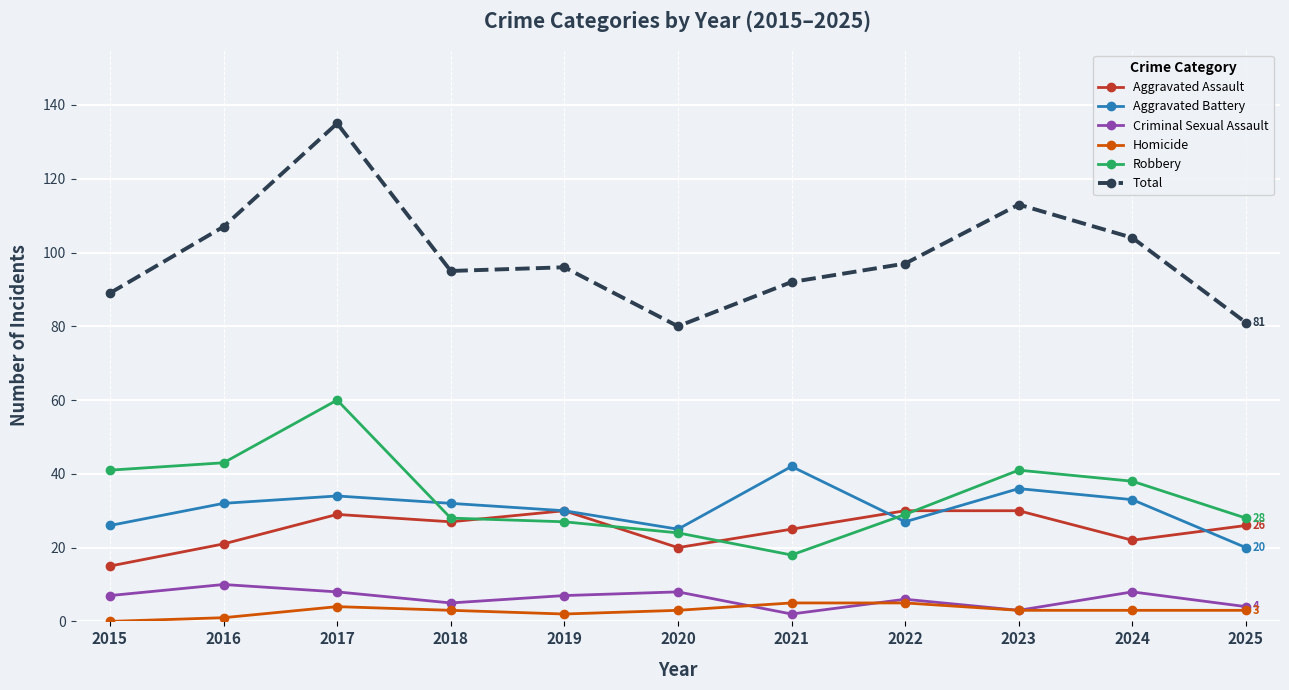

What is the maximum value shown in the chart?

135